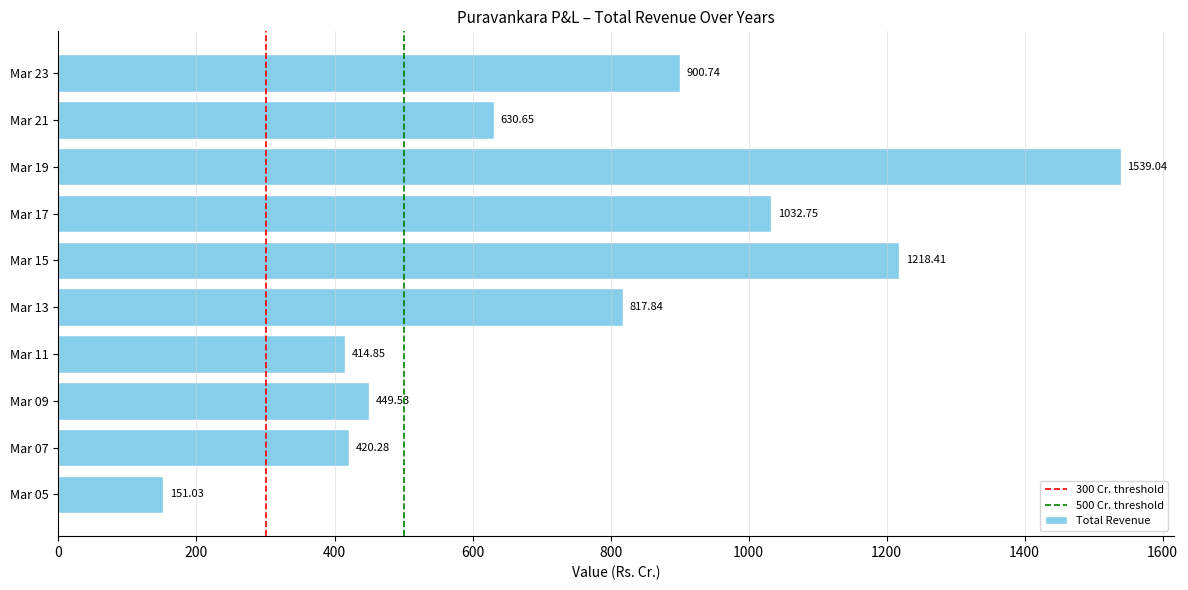

What is the maximum value shown in the chart?

1539.0